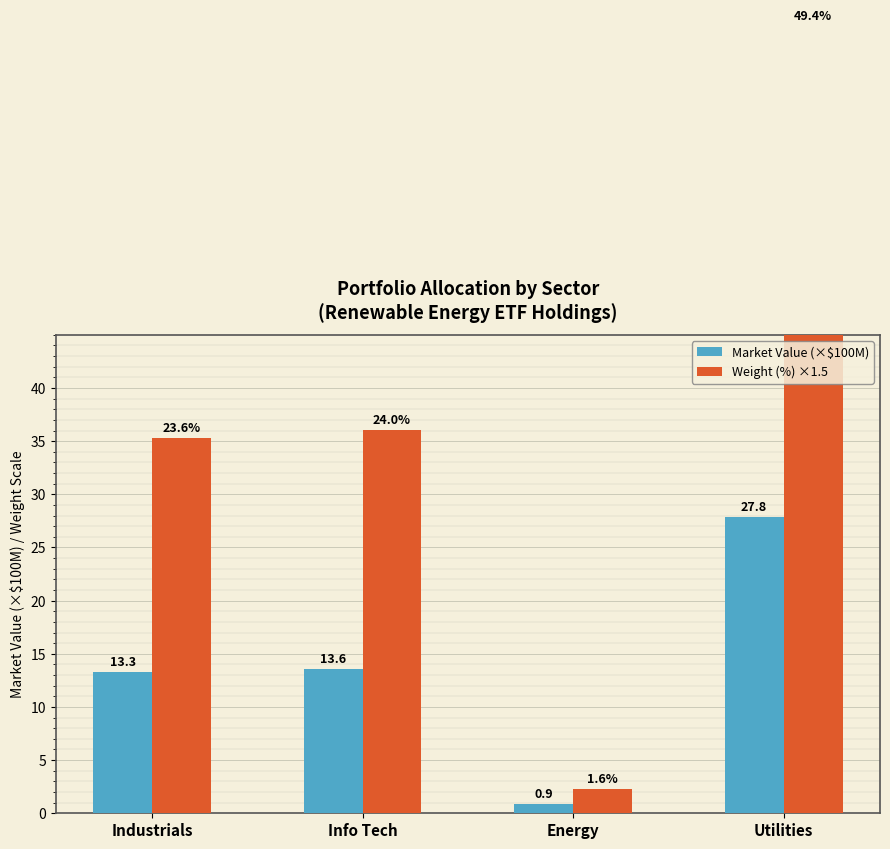

The Weight (%) ×1.5 series shows 36.1 at Info Tech. True or false?

True